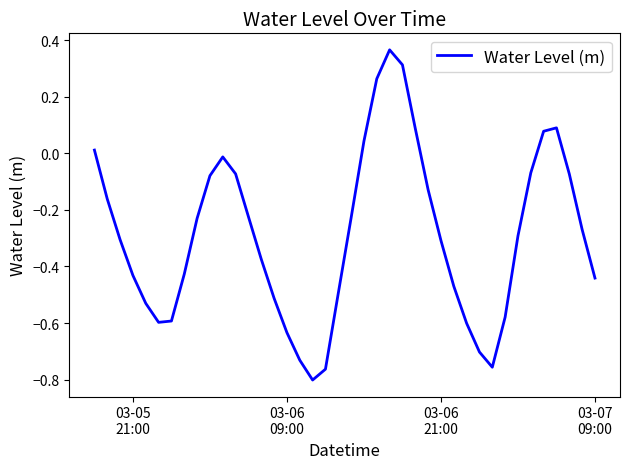

What is the smallest value displayed?

-0.8